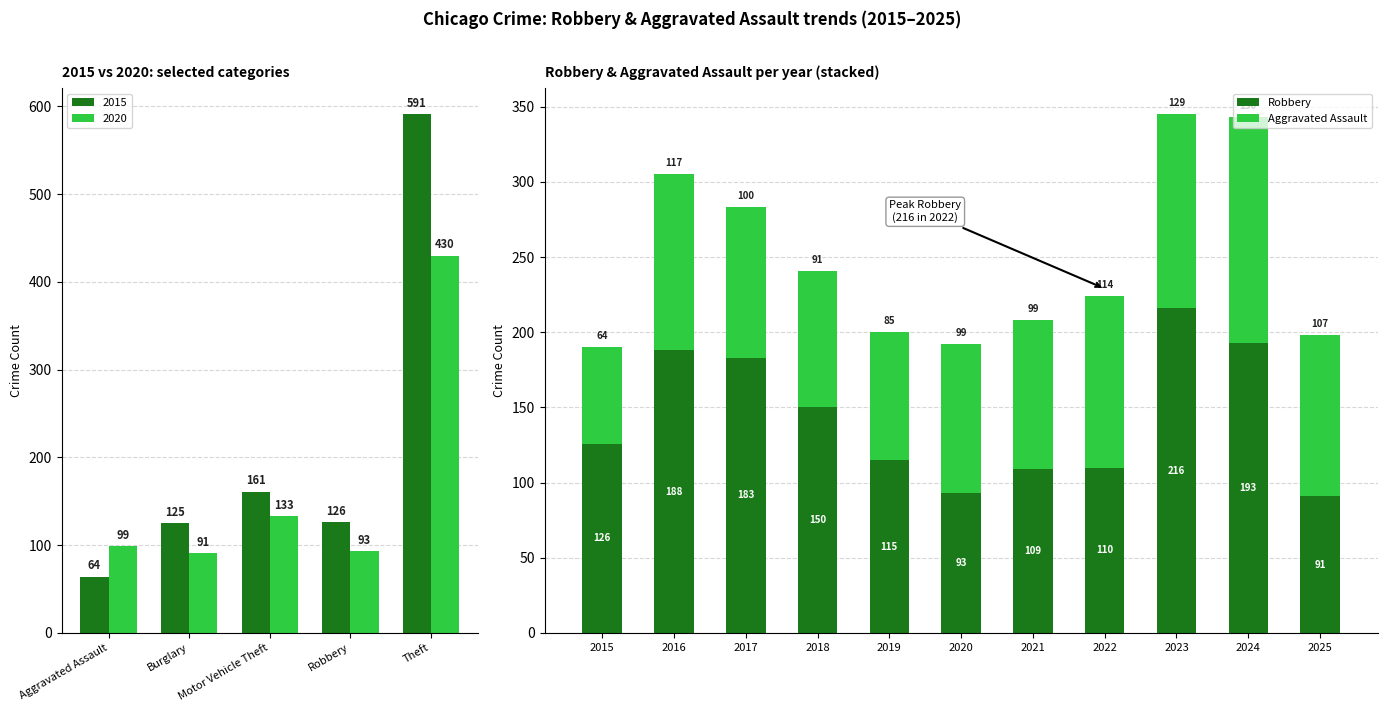

What position from the left is Robbery?

4